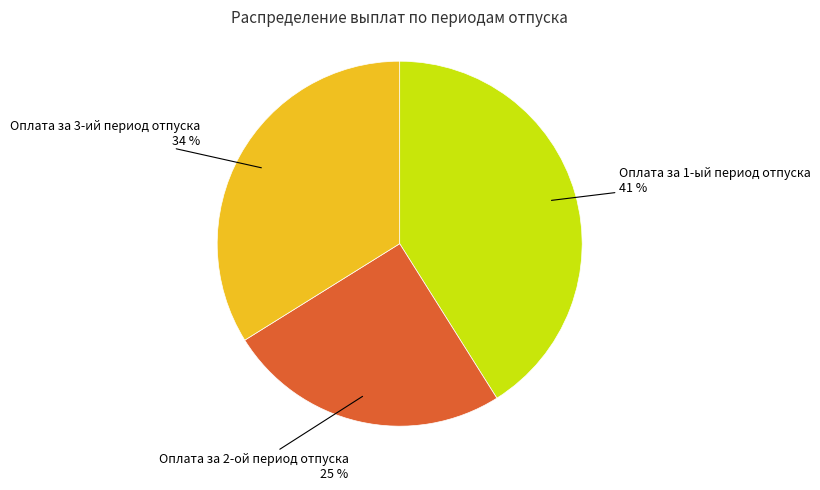

Approximately how many times larger is the value at Оплата за 2-ой период отпуска compared to Оплата за 1-ый период отпуска?

0.6